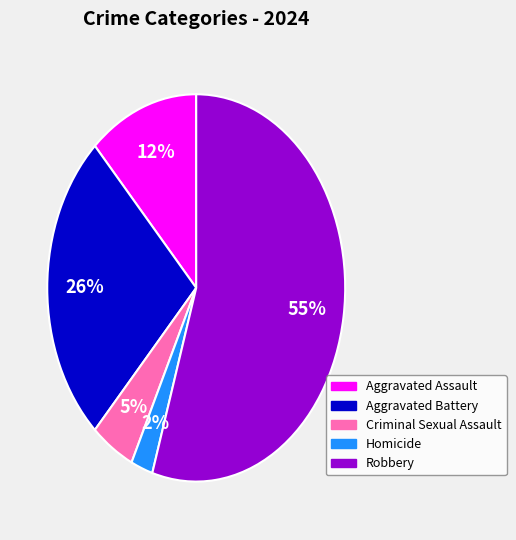

Does Homicide account for over 50% of the chart?

No